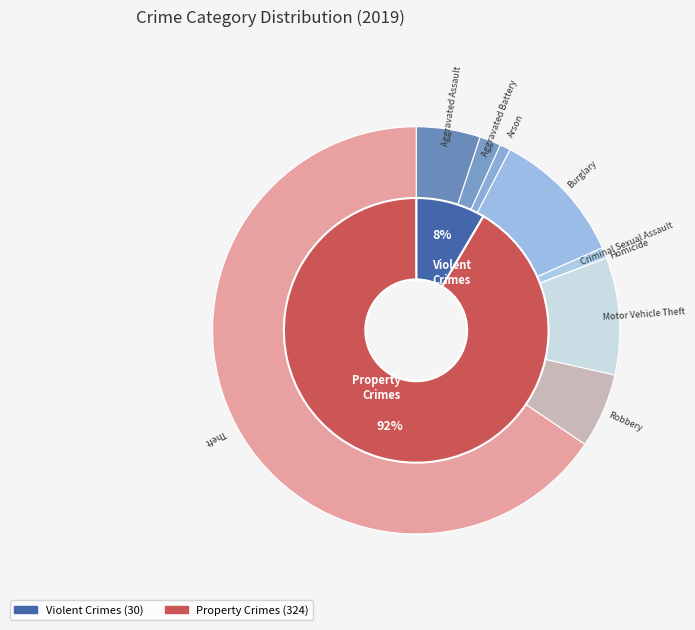

What is the largest slice in the pie chart?

Theft